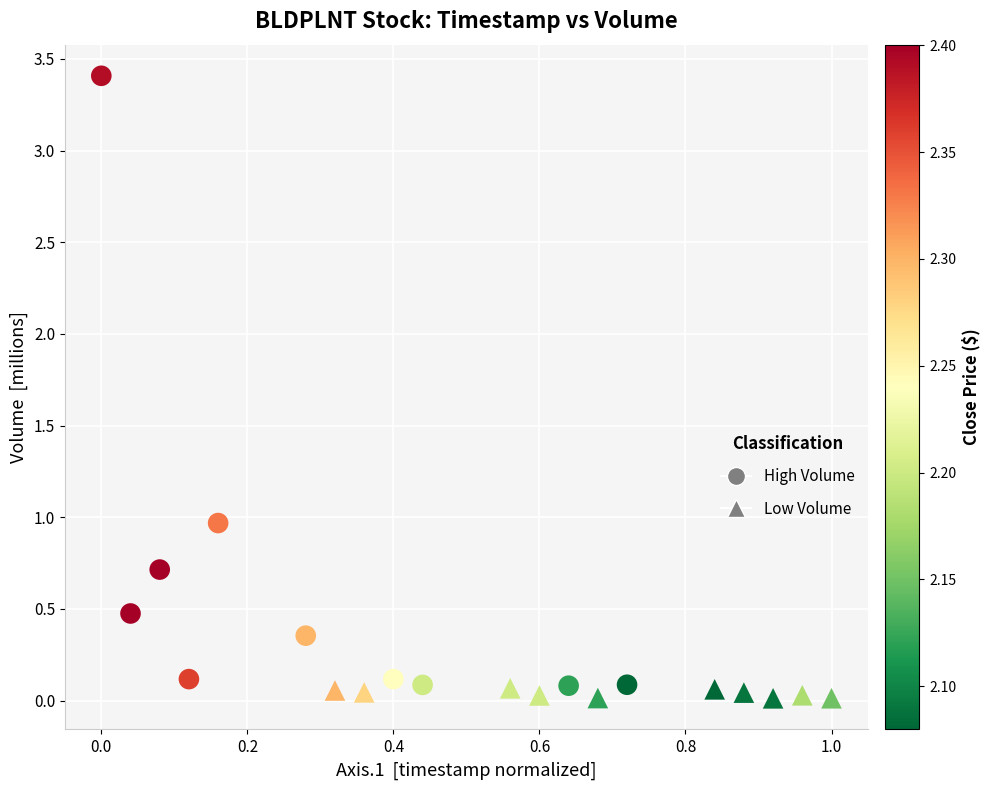

Which series reaches the maximum Y coordinate?

High Volume